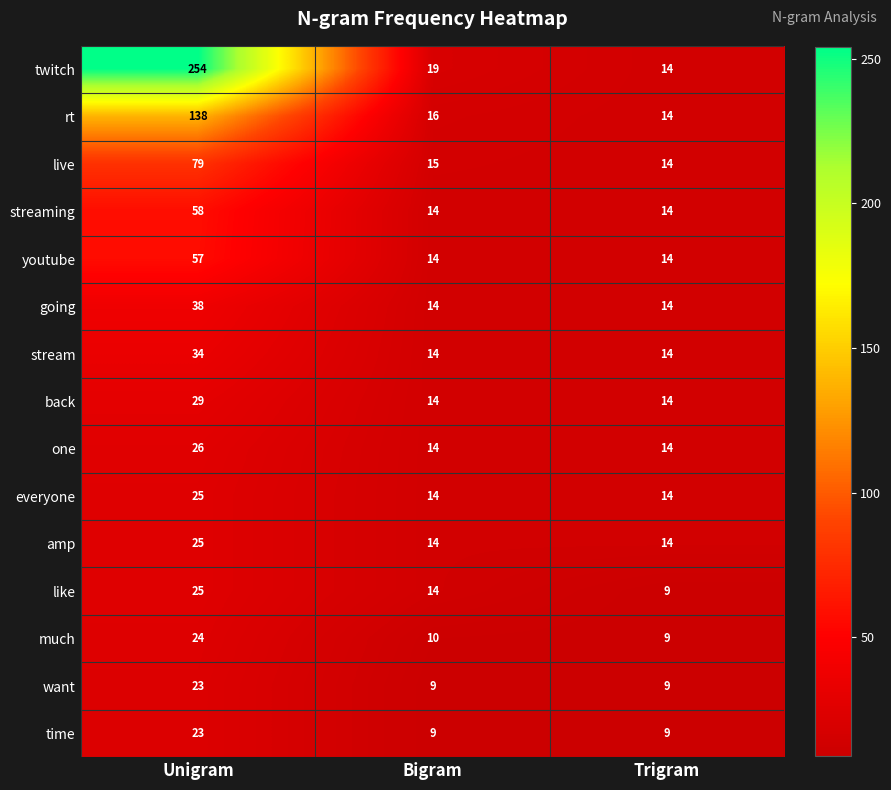

Where is like nearest to the value 17?

Bigram